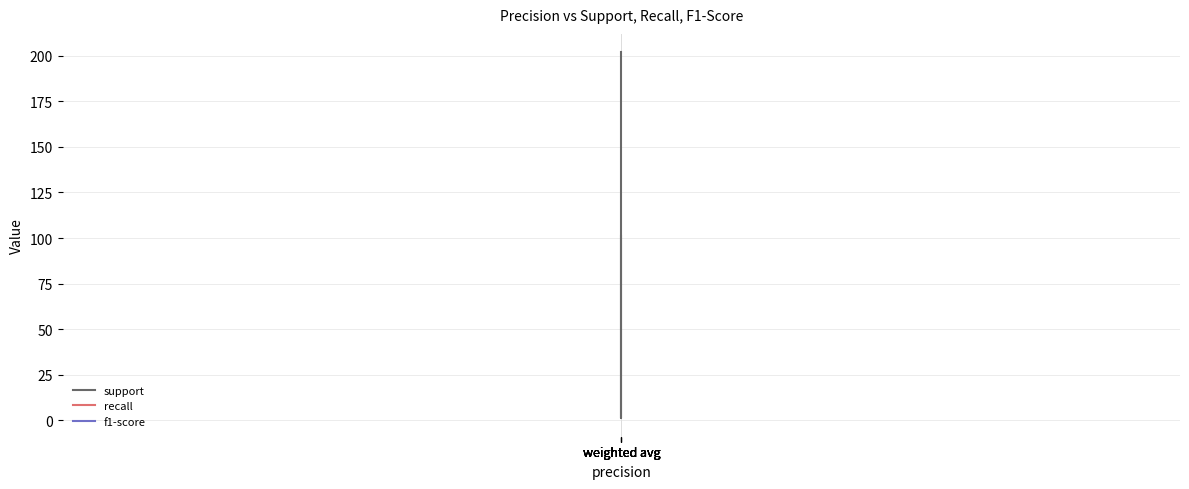

Which series has the largest total across all categories?

support